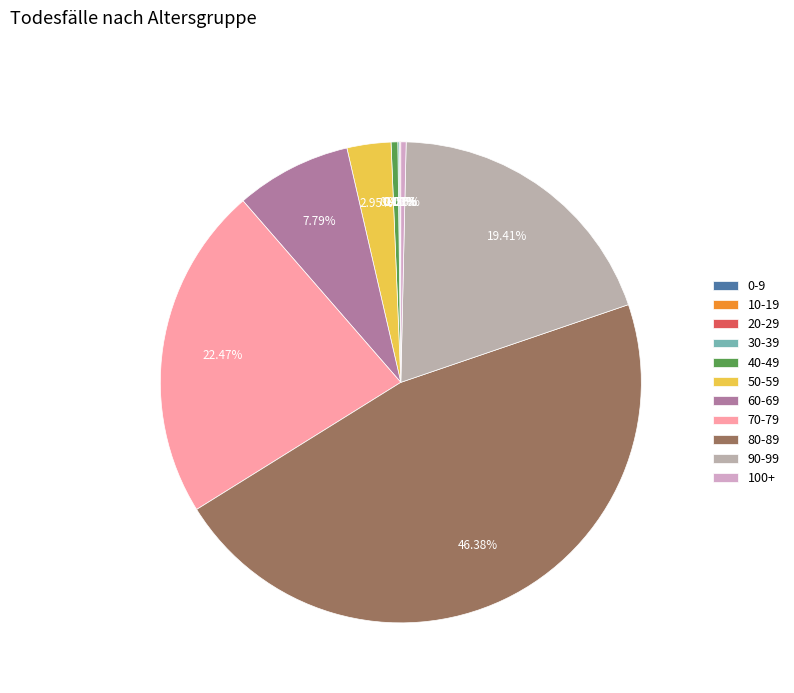

Which has a higher value, 20-29 or 70-79?

70-79